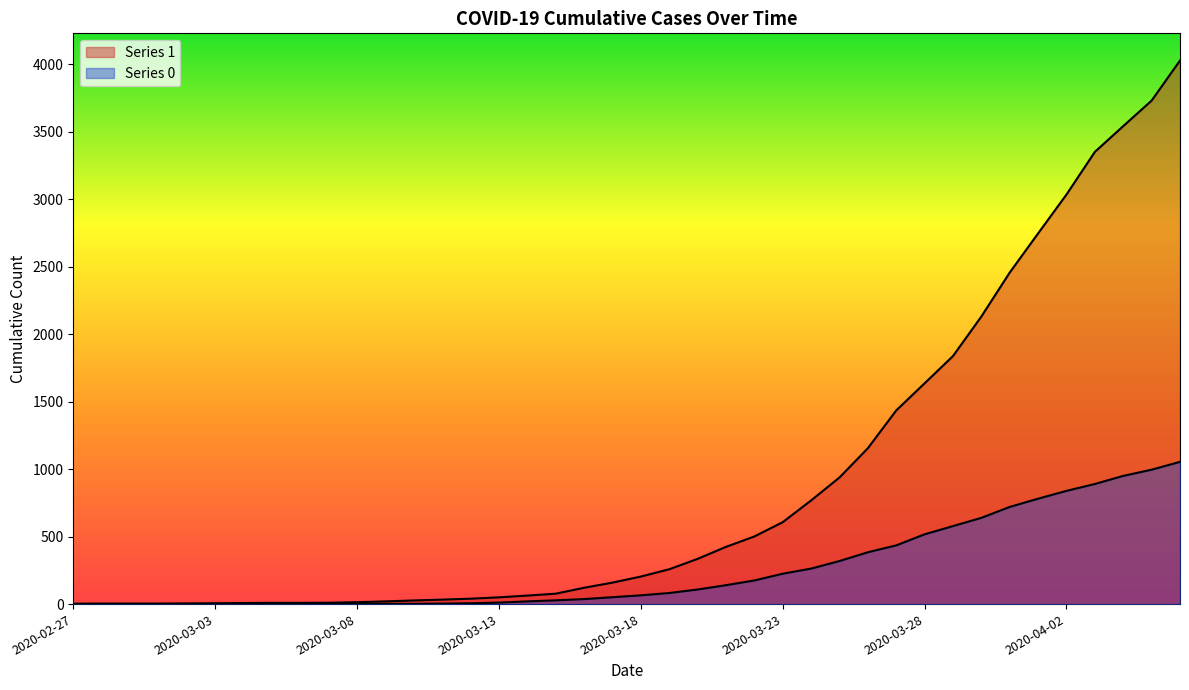

What position from the left is 2020-03-05?

8